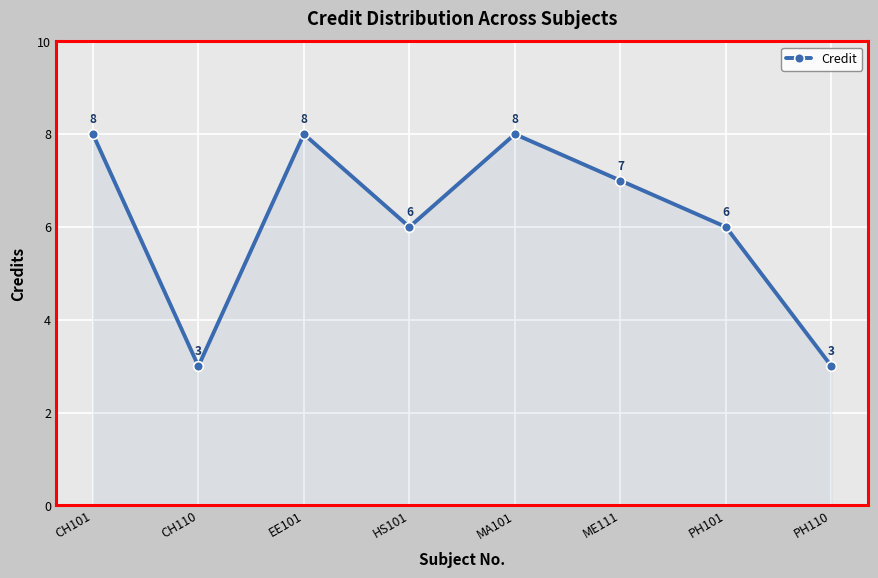

What is the sum of the values at ME111 and CH101?

15